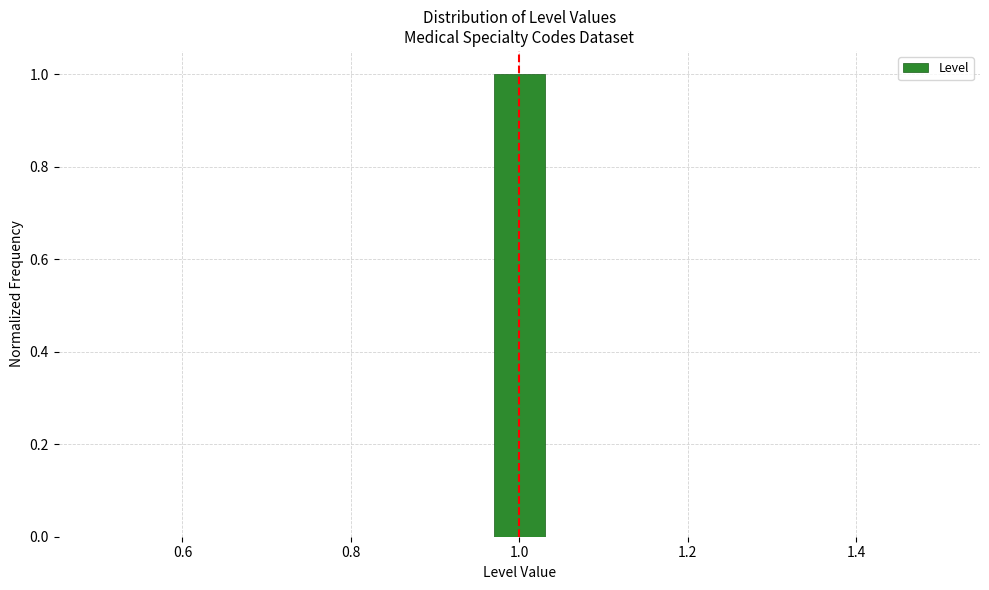

Around what value on the x-axis is the tallest bar? Give the approximate position of its centre, as read against the axis.

1.00